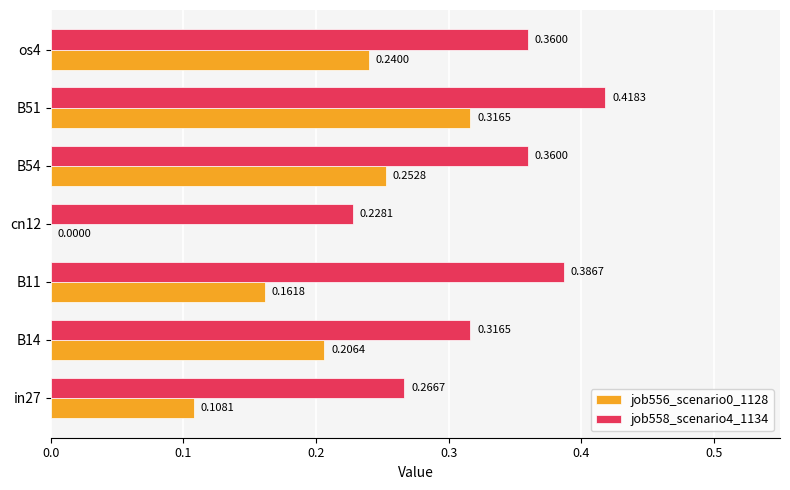

At which category is the sum across all series the highest?

B51